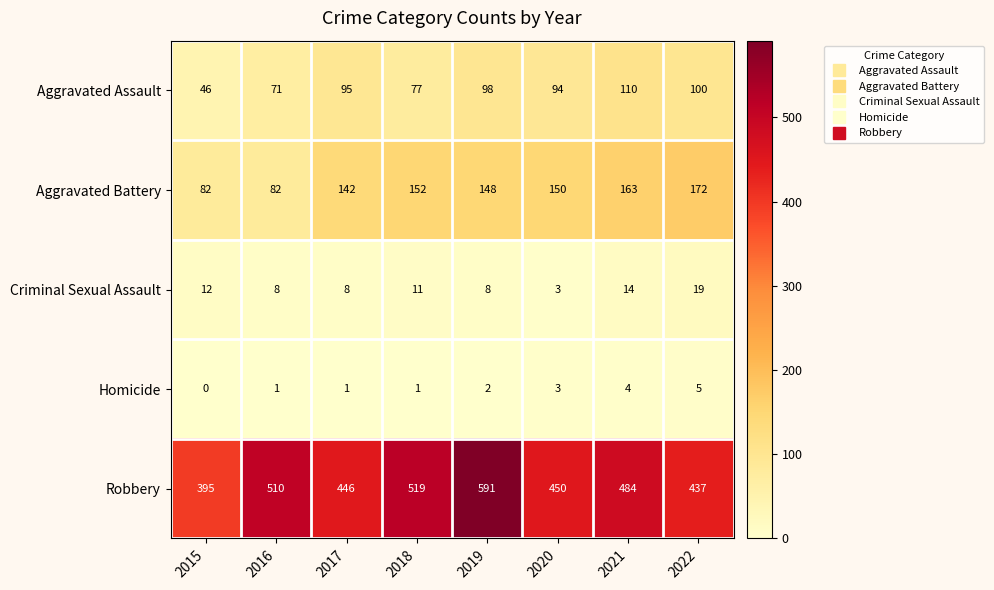

What is the spread (max minus min) of values at 2022?

432